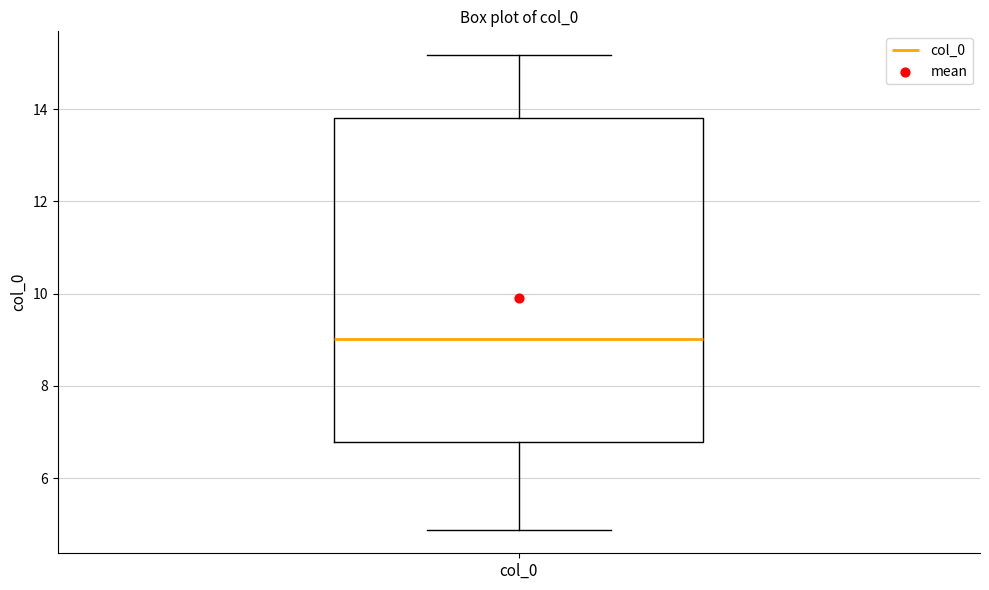

Where does the upper whisker of the box for col_0 end on the y-axis? The values are not printed on the chart, so give them approximately, as read against the axis.

15.2